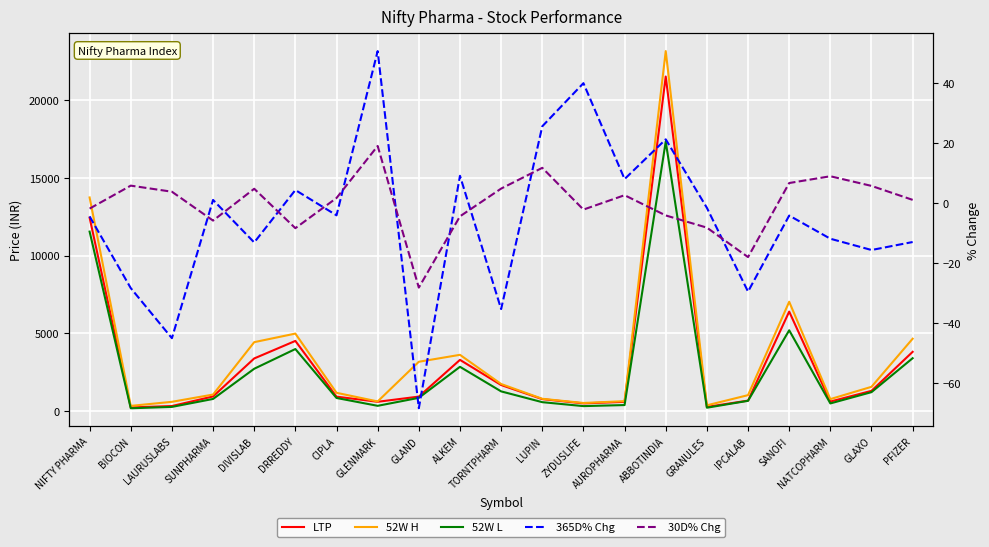

Which series has the widest spread of values?

52W H